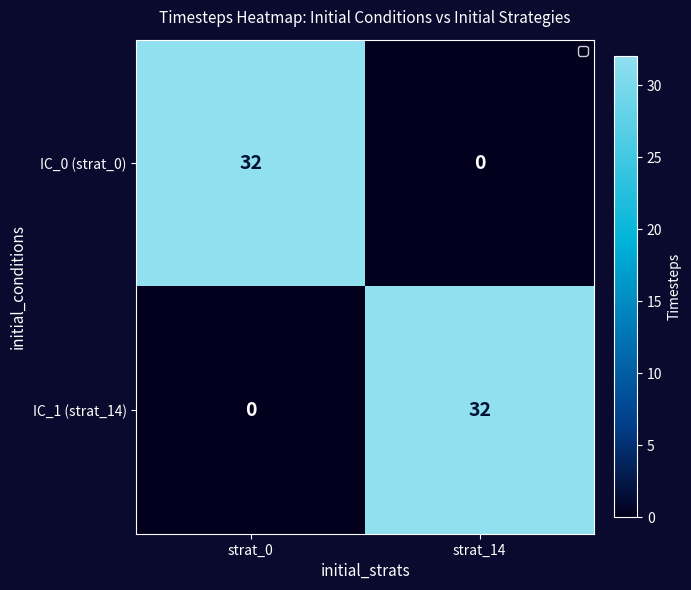

What is the spread (max minus min) of values at strat_0?

32